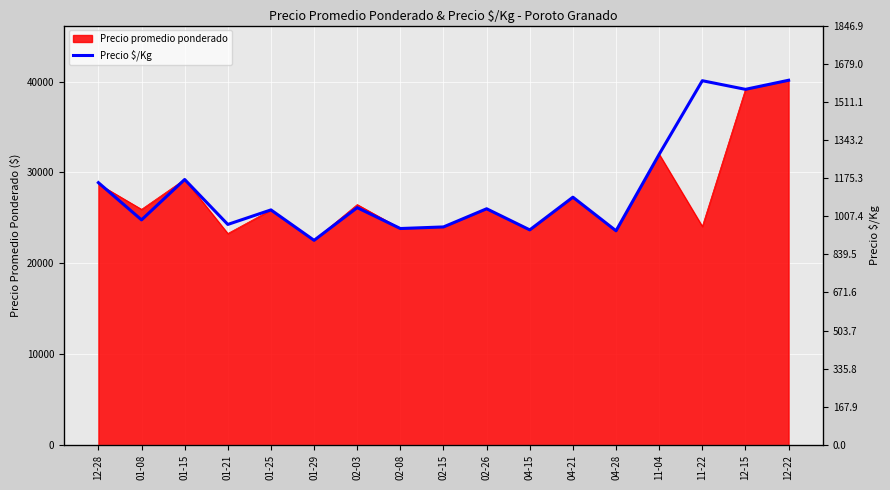

At which label is Precio promedio ponderado closest to 31338?

11-04